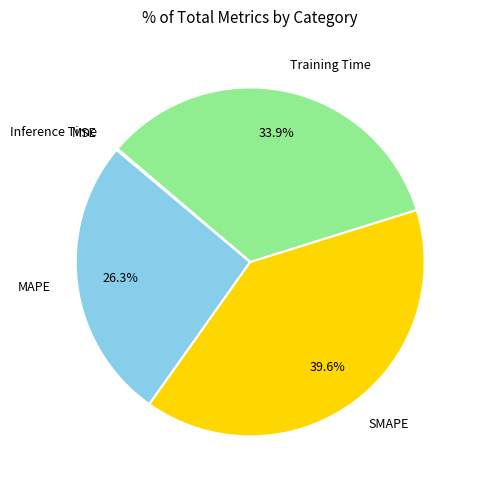

Combined, do Training Time and SMAPE account for over 50%?

Yes